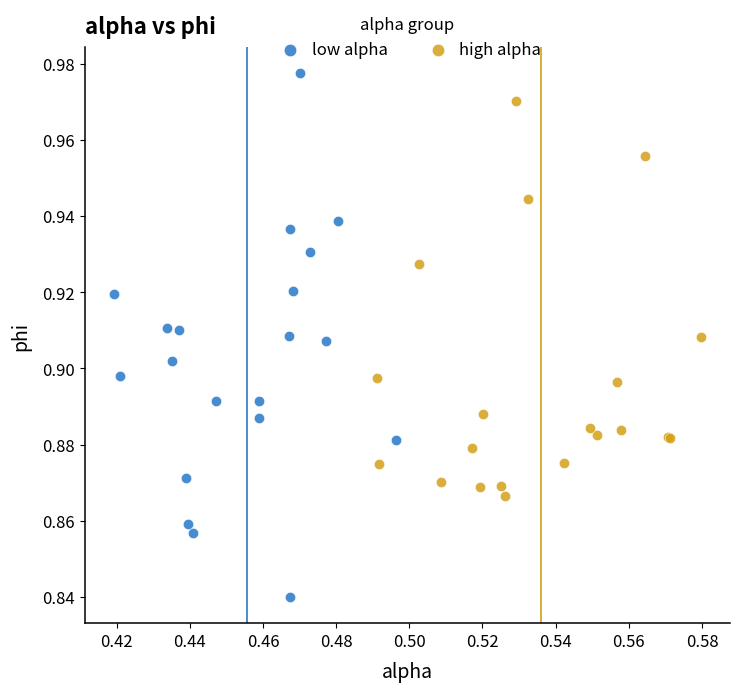

Which series contains the lowest Y value?

low alpha